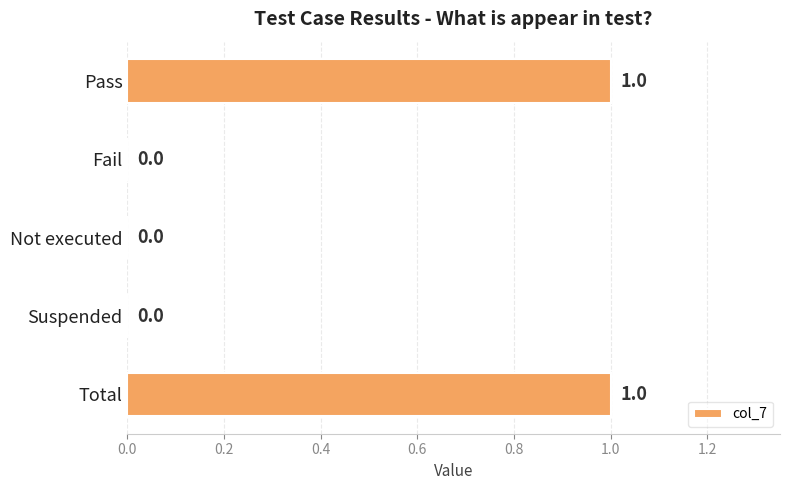

How many positive values are there?

2